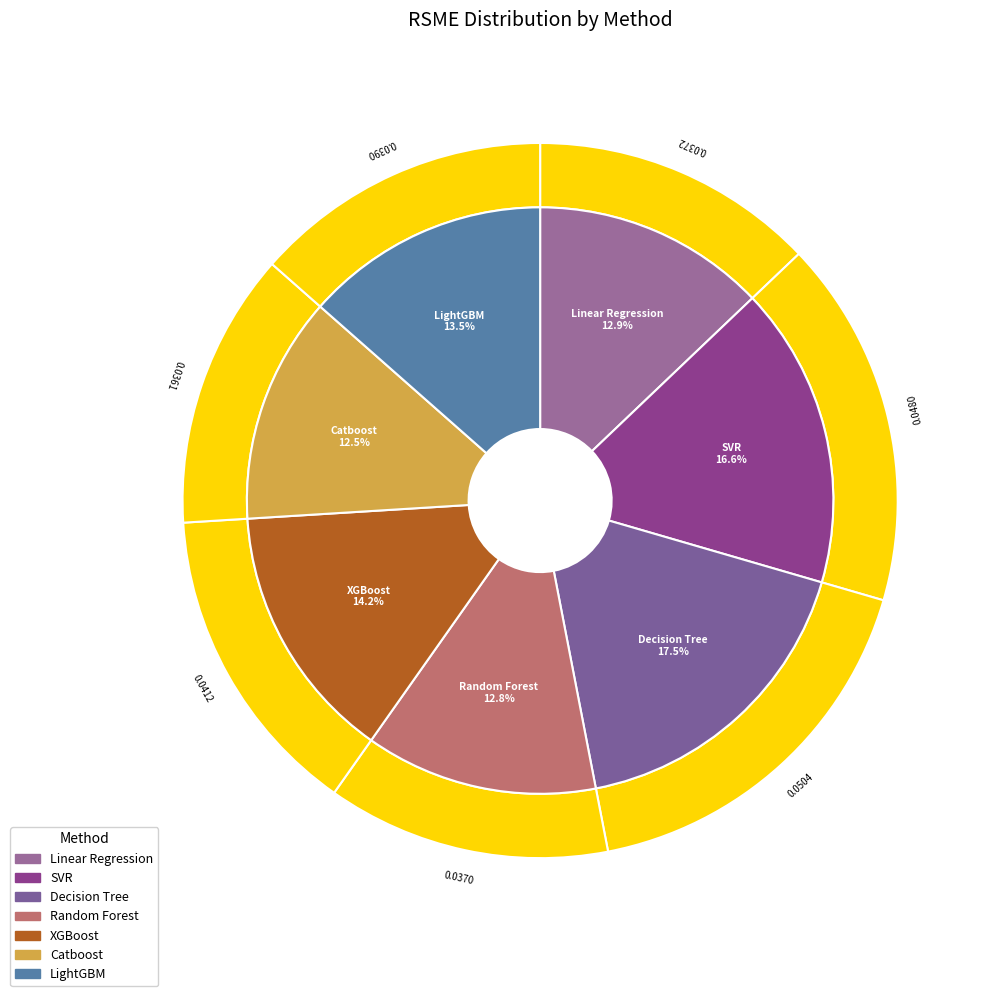

True or false: Decision Tree accounts for 11% of the total.

False